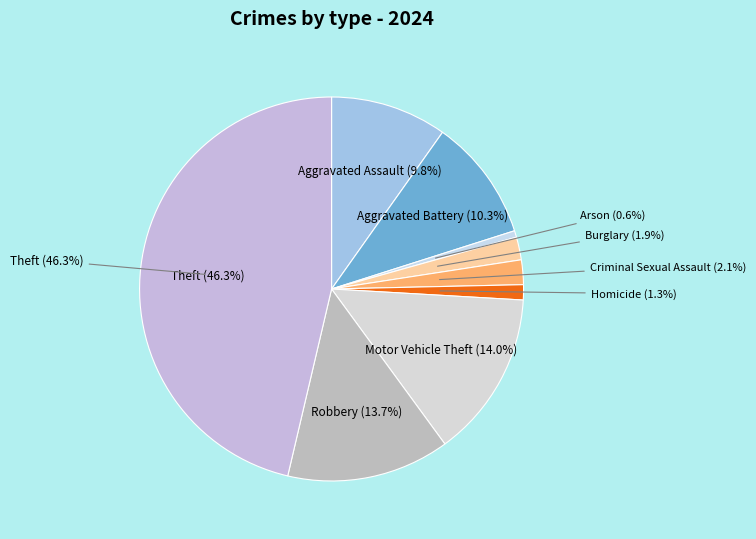

True or false: Aggravated Battery accounts for 1% of the total.

False